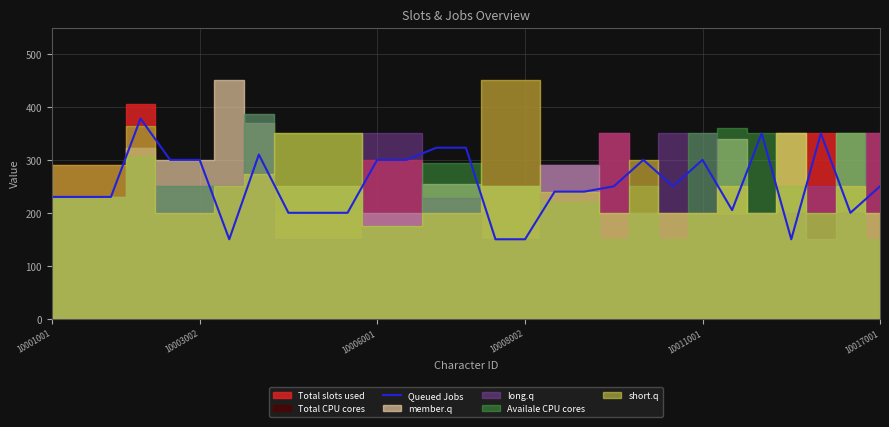

What is the highest value of the Queued Jobs series?

378